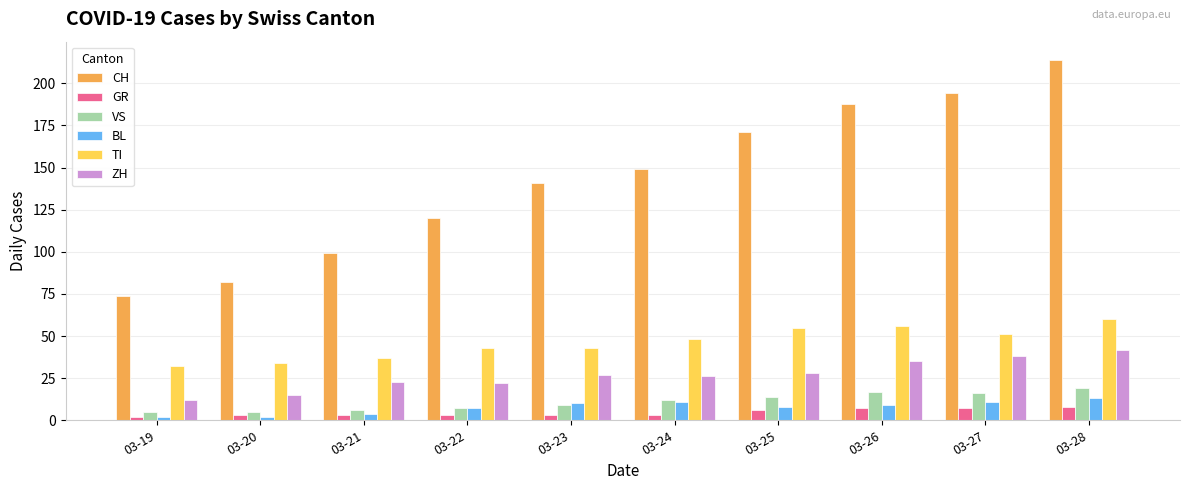

Which series has the largest total across all categories?

CH